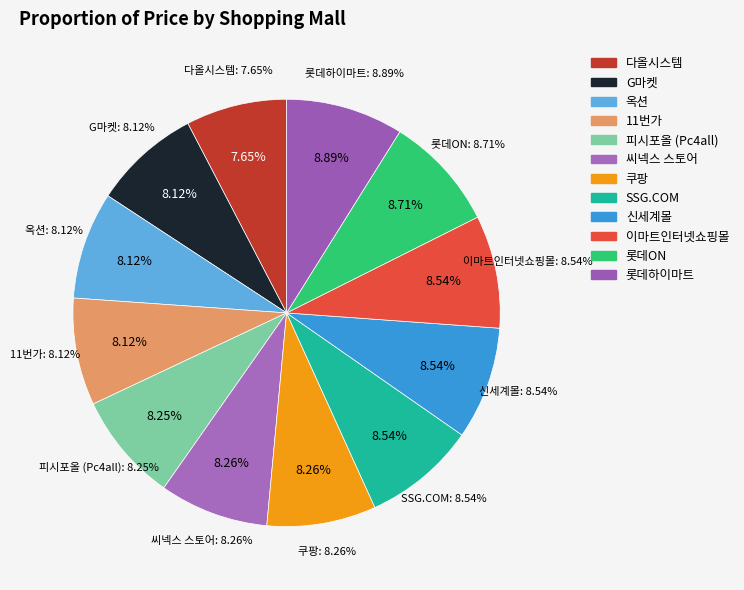

Does 이마트인터넷쇼핑몰 represent more than half of the total?

No